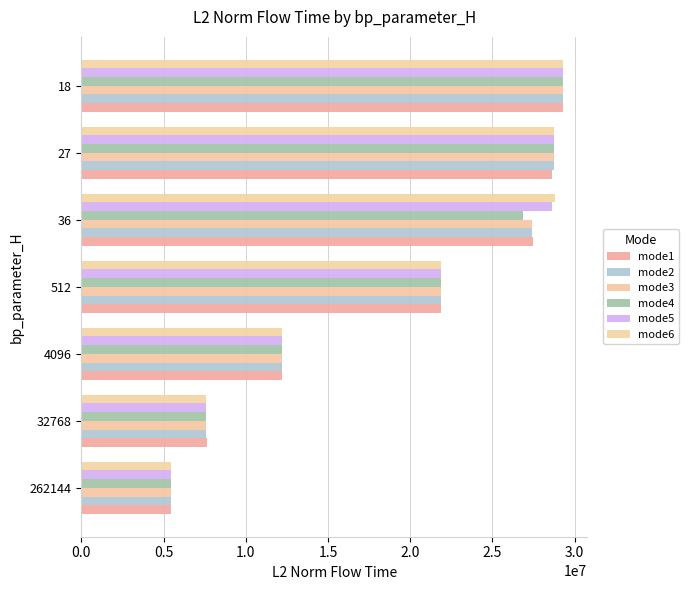

How many values in the mode1 series exceed 21885150?

4